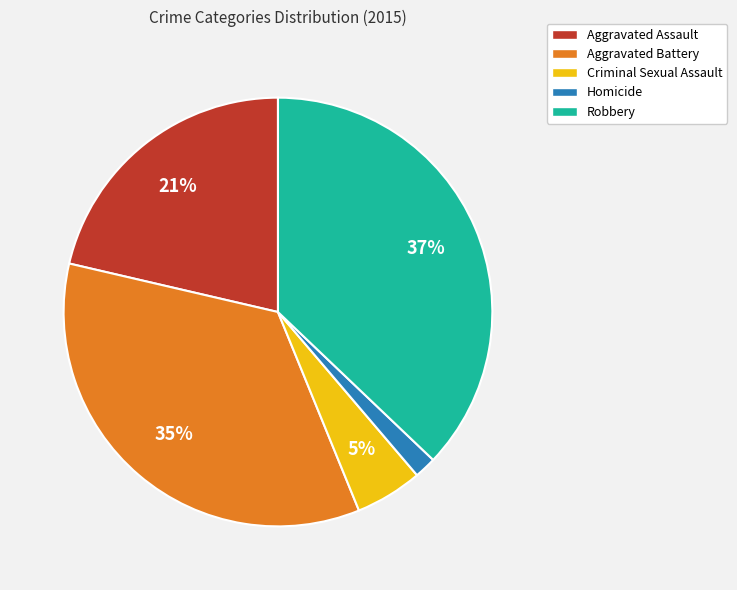

Which slice is the smallest?

Homicide